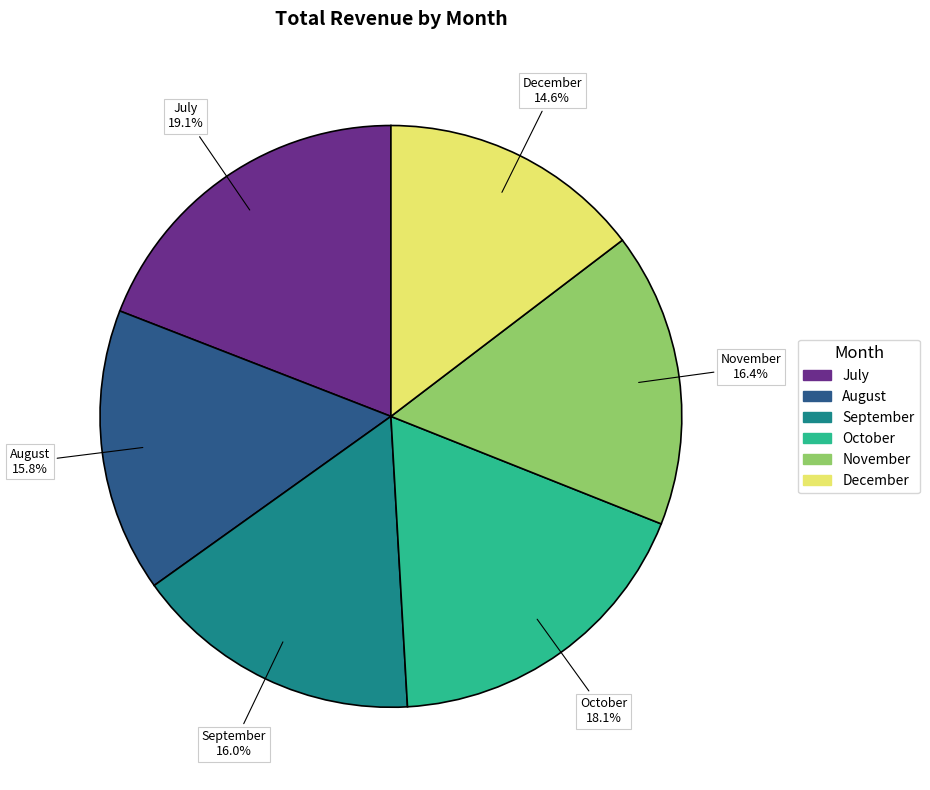

The December slice represents 15% of the pie. True or false?

True